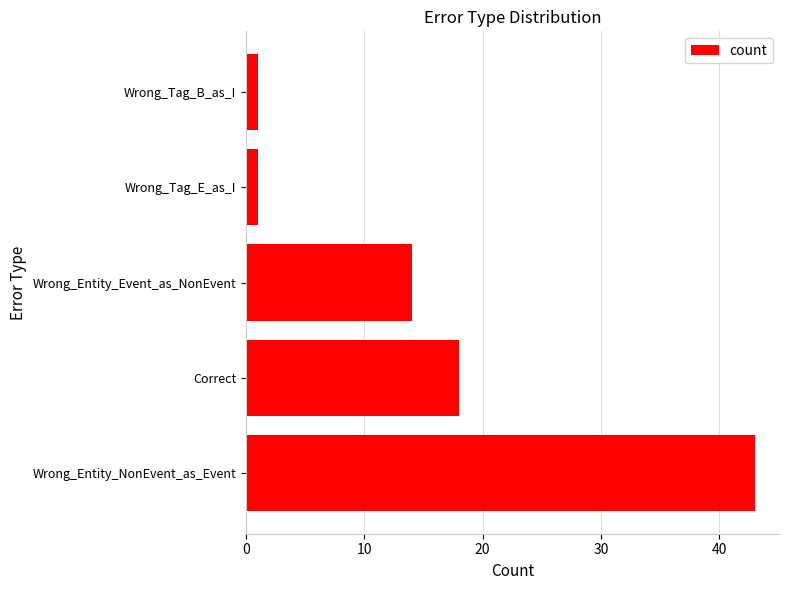

Between Wrong_Entity_NonEvent_as_Event and Wrong_Tag_E_as_I, which is larger?

Wrong_Entity_NonEvent_as_Event